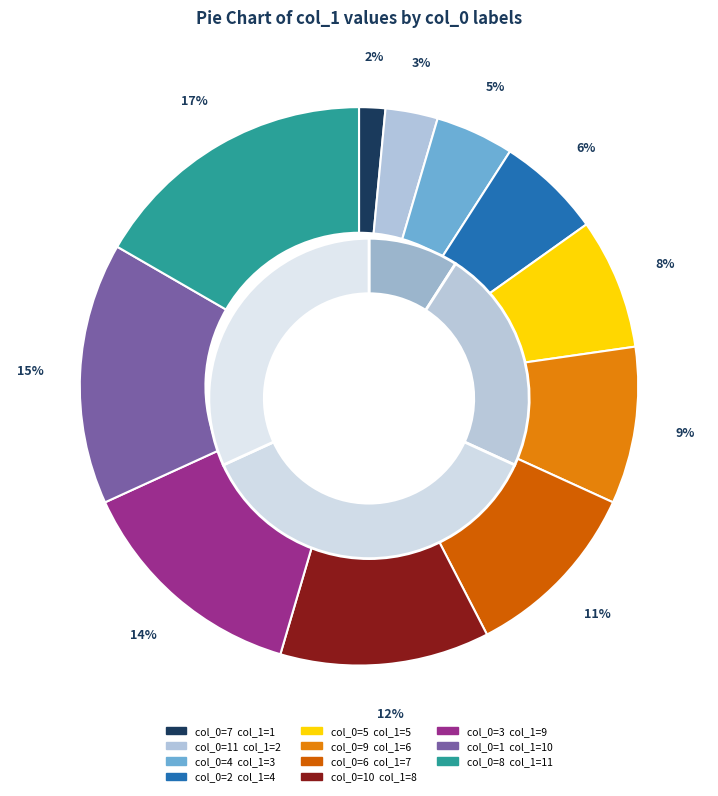

Approximately how many times larger is the value at 2 compared to 8?

0.4